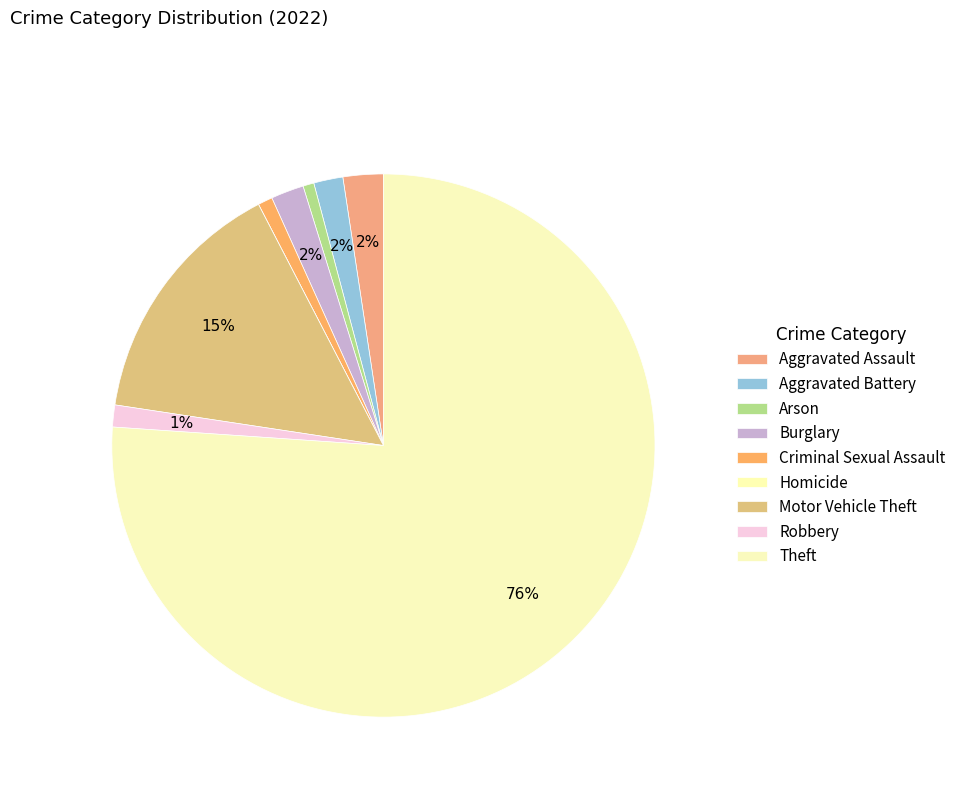

Between Homicide and Aggravated Assault, which is larger?

Aggravated Assault